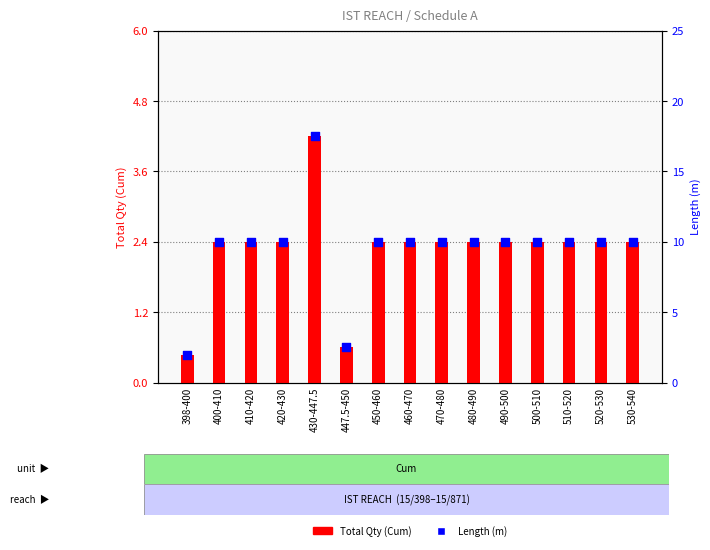

At how many categories does at least one series exceed 10?

1